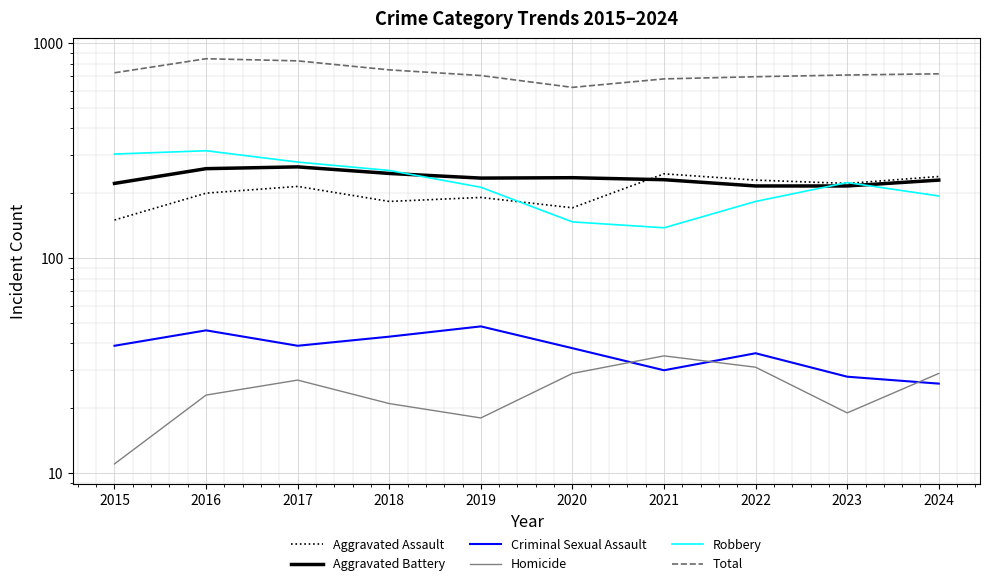

What is the total value across all series at 2022?

1392